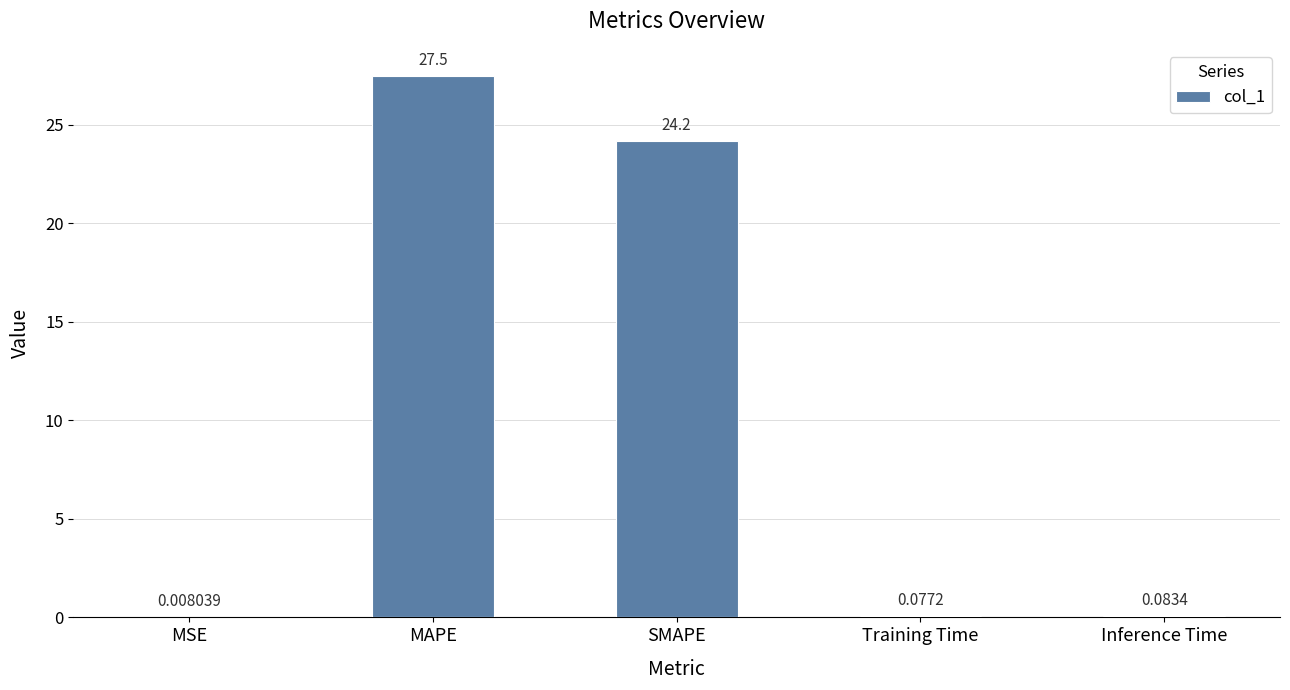

At which label is the value closest to 13?

SMAPE